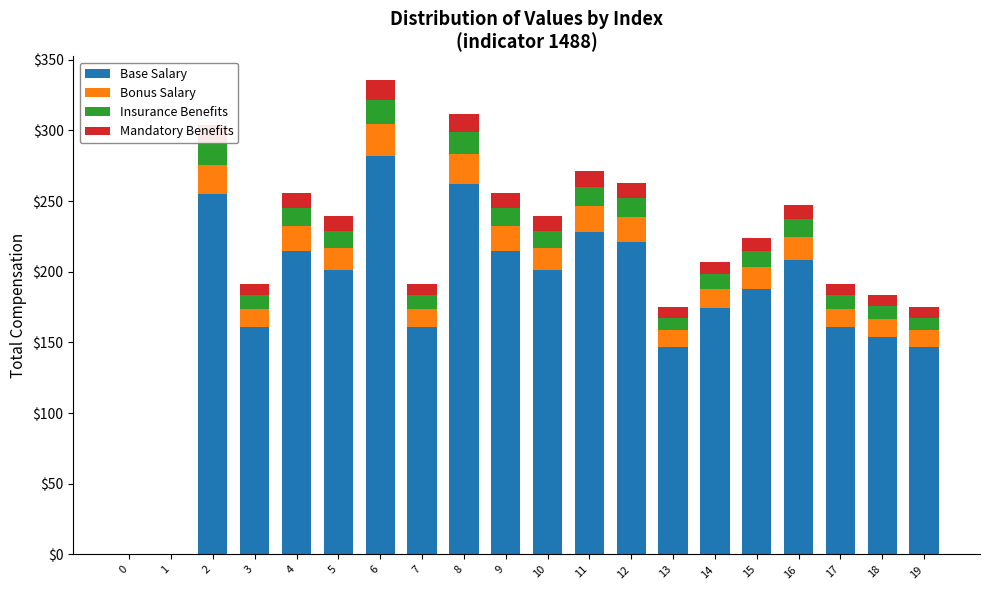

What is the sum of all Base Salary values?

3581.0